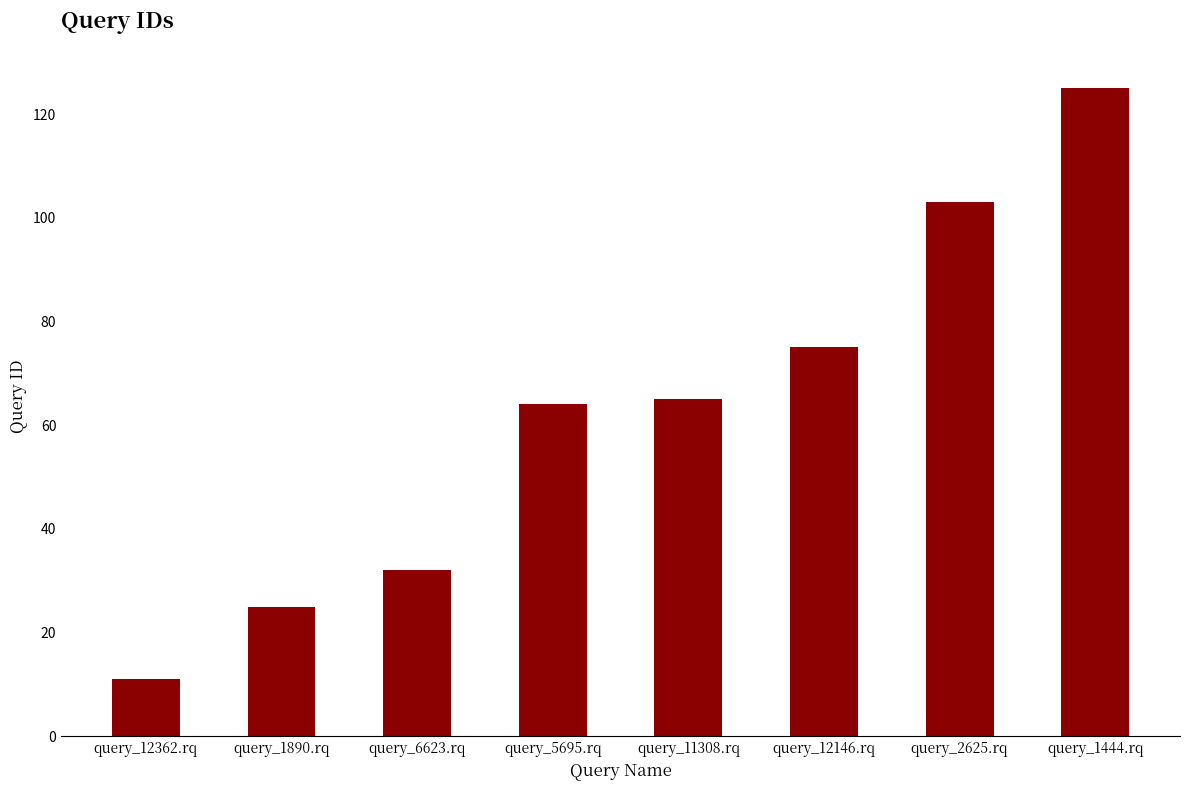

Between query_12146.rq and query_5695.rq, which is larger?

query_12146.rq